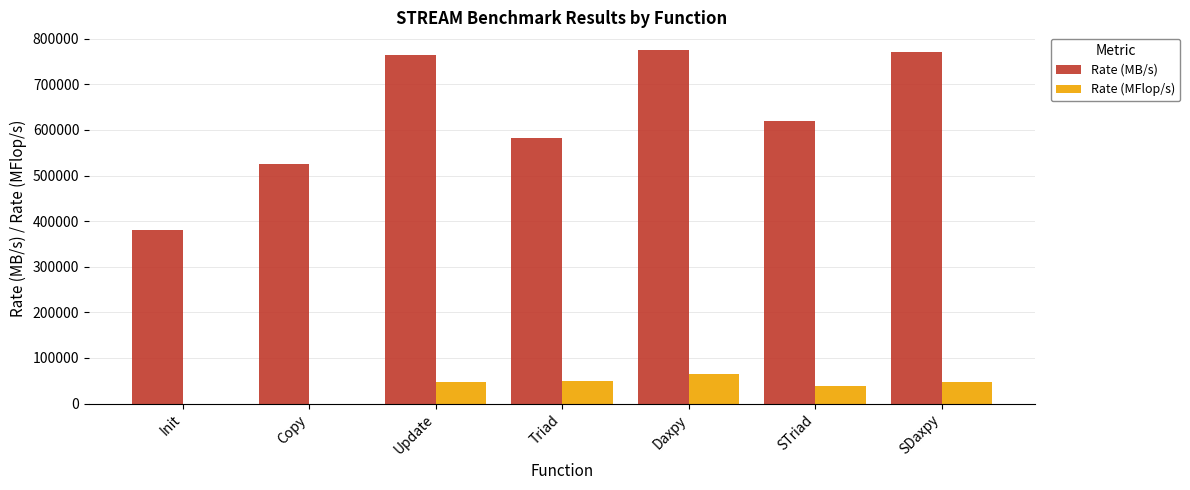

What is the sum of all Rate (MB/s) values?

4415269.1